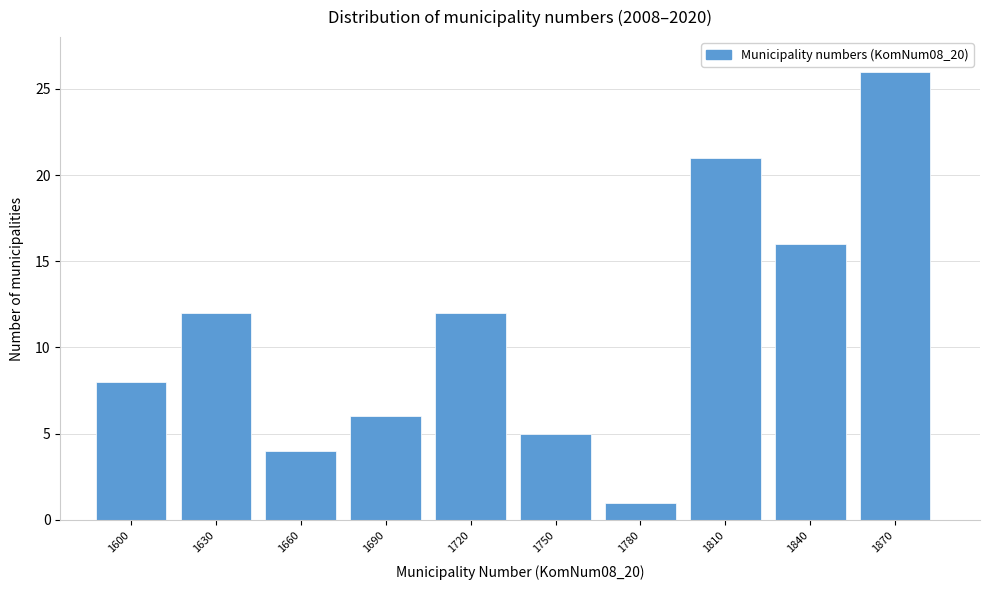

Reading right to left, list all the values displayed in this chart.

26	16	21	1	5	12	6	4	12	8